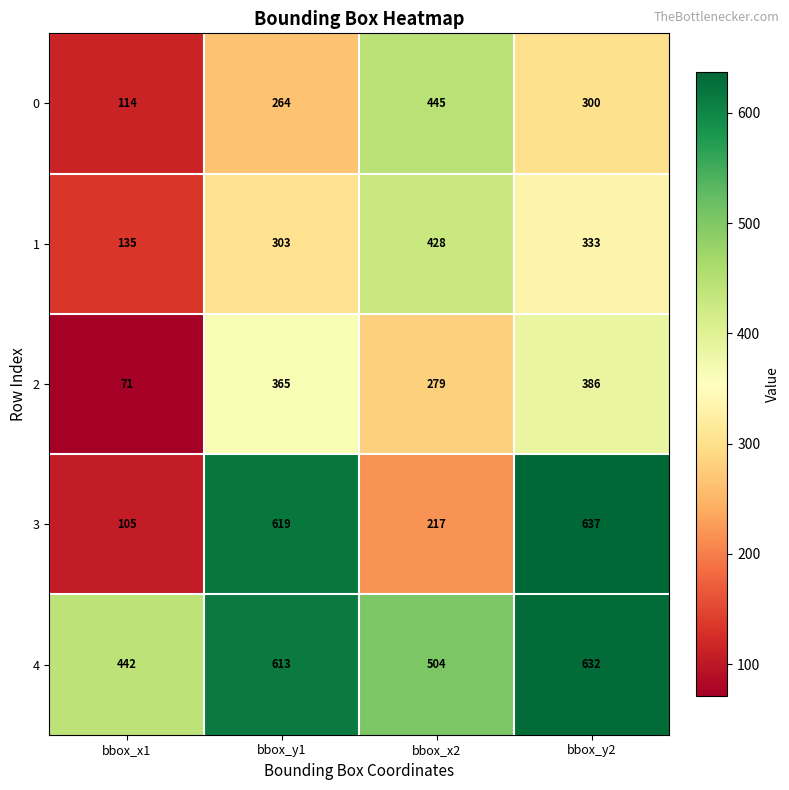

At which label is 4 closest to 537?

bbox_x2